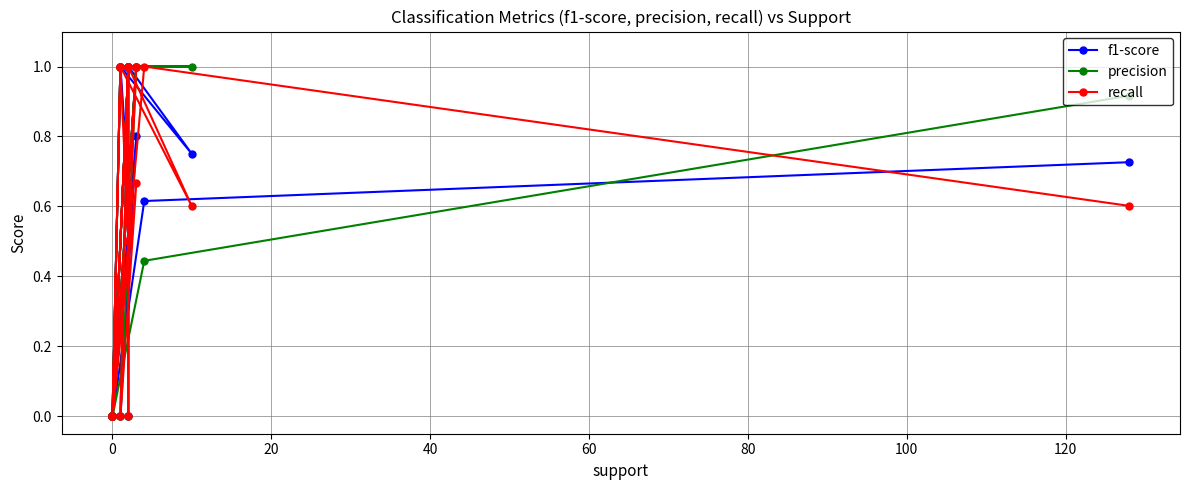

What is the greatest value displayed?

1.0